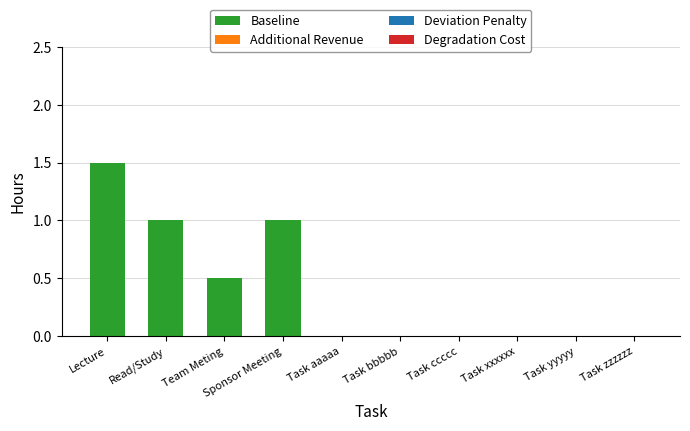

Which has a higher value, Lecture or Task bbbbb?

Lecture